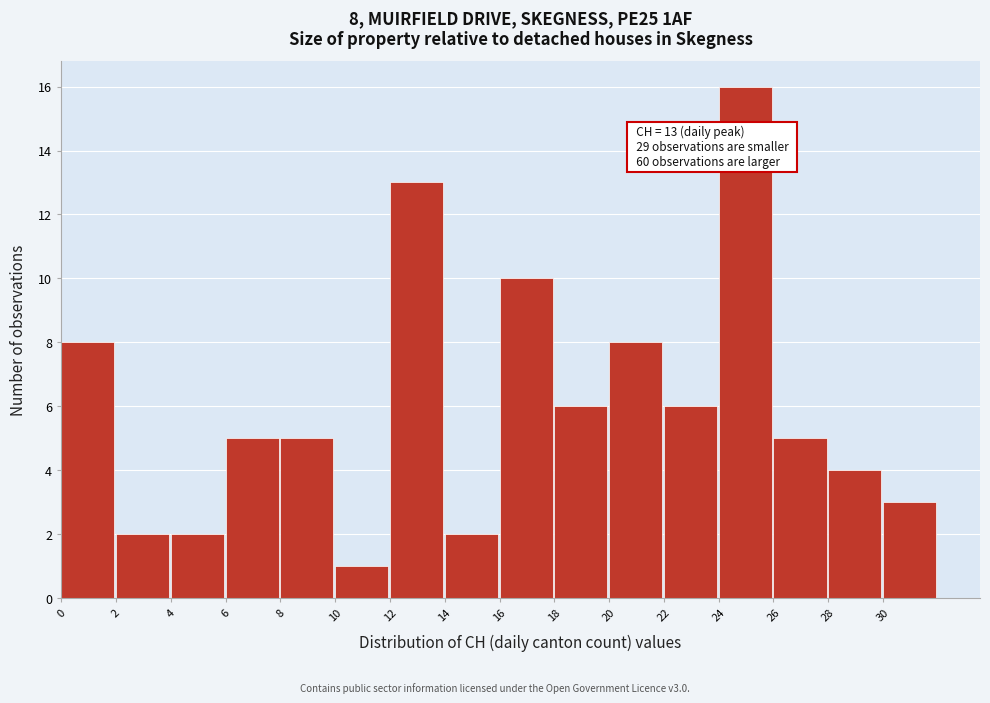

Over which range of the x-axis is the bar tallest?

24 to 26